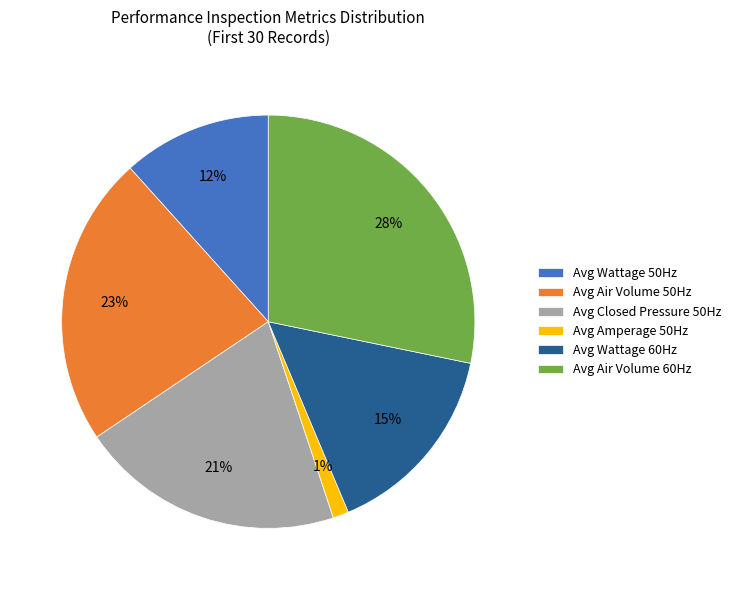

Is Avg Amperage 50Hz the majority of the pie?

No